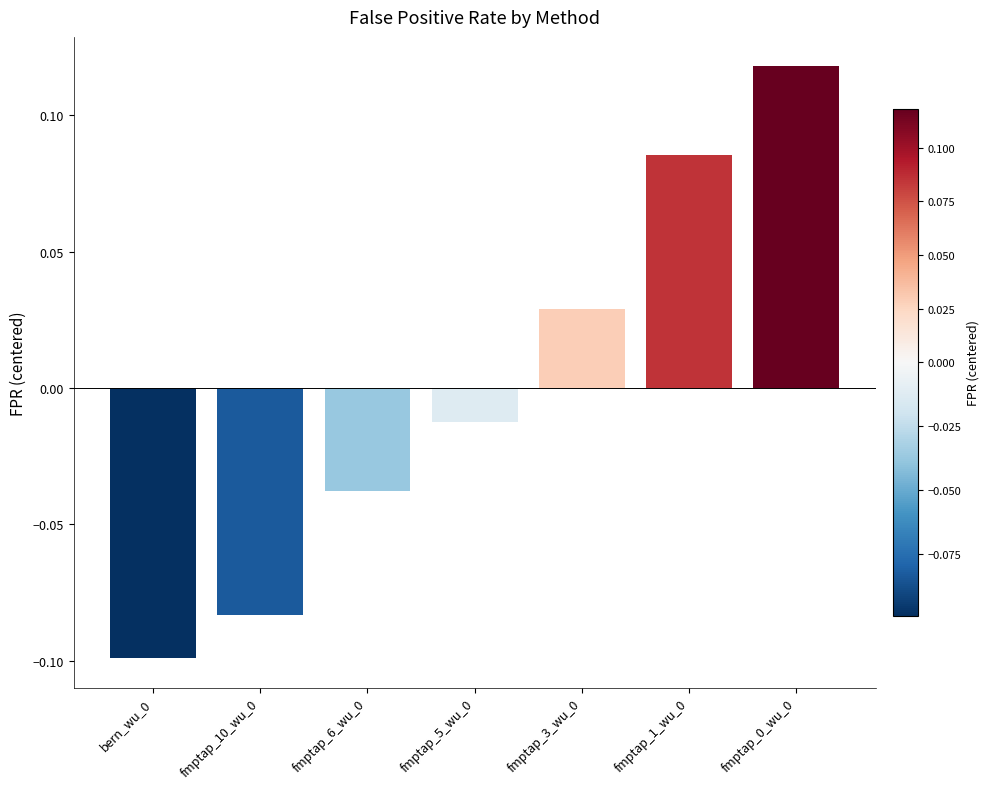

What is the change in value from fmptap_10_wu_0 to fmptap_3_wu_0?

+0.1